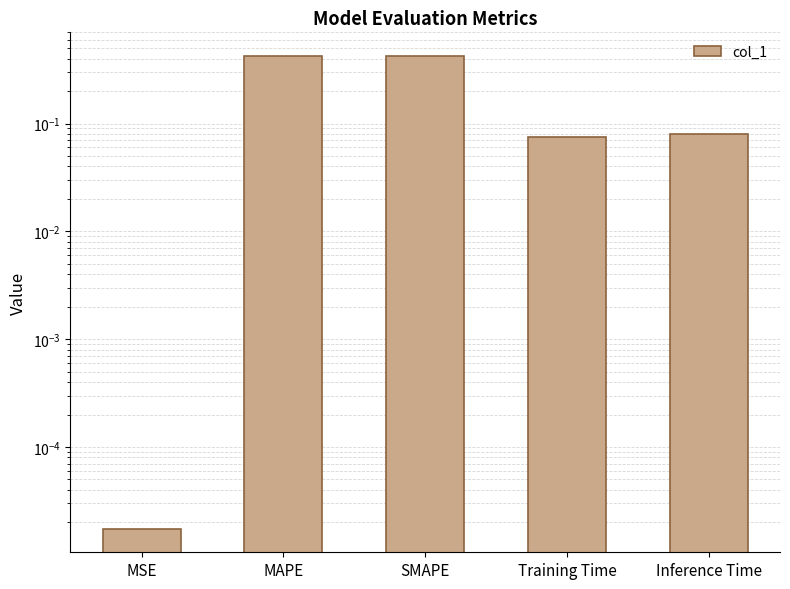

The value at Training Time is 0.1. True or false?

True